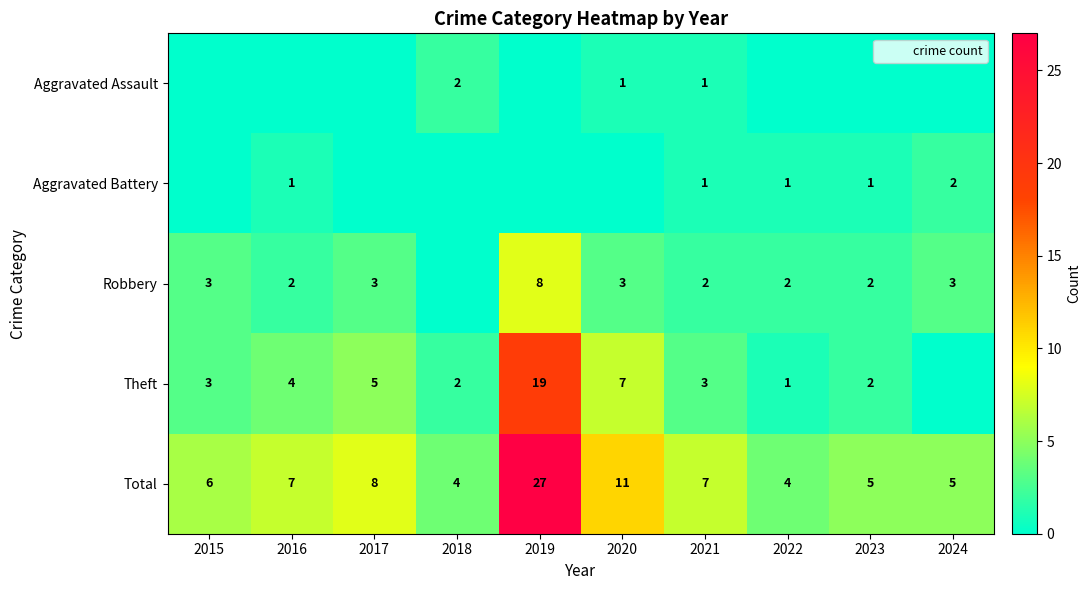

What is the approximate value of Aggravated Assault at 2020?

1